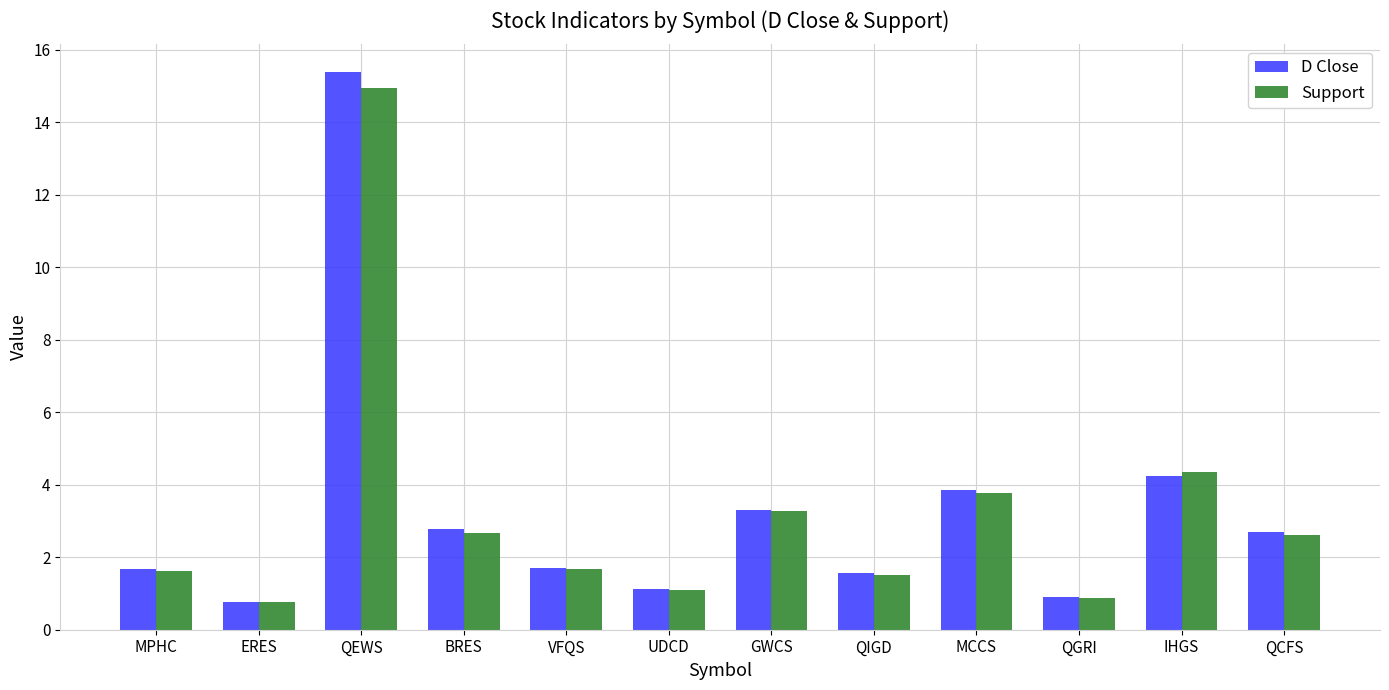

How many bars are there in total?

24